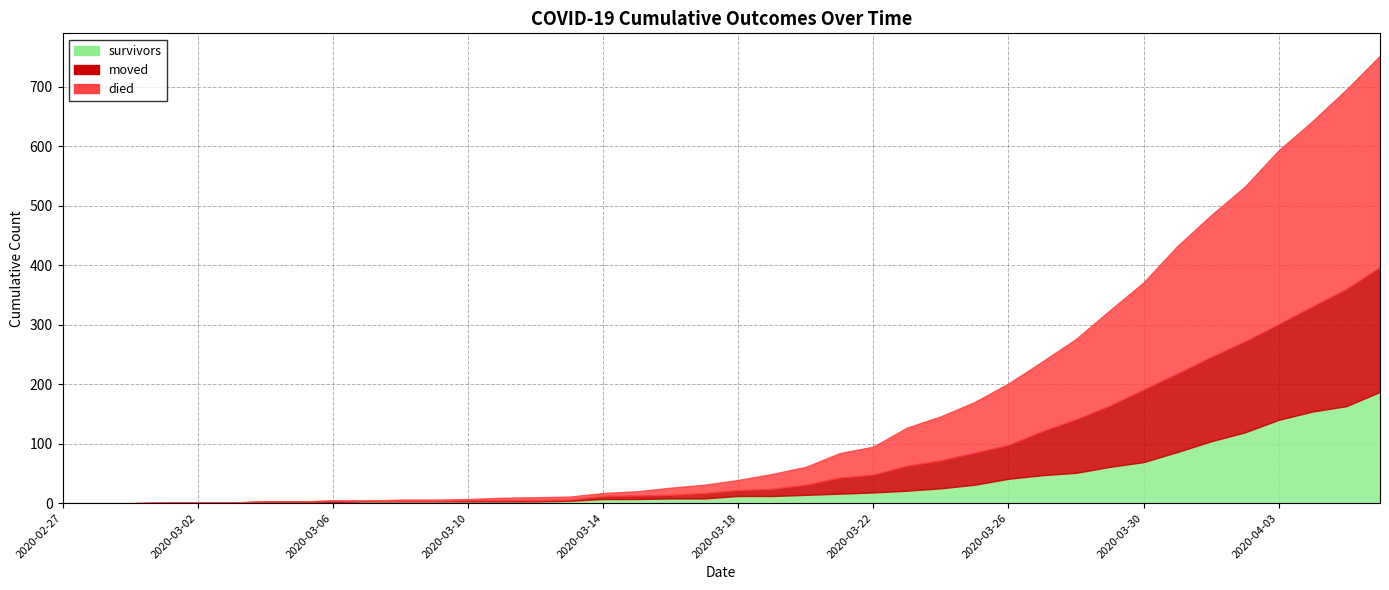

Is the value of died at 2020-02-28 greater than the value of moved at 2020-03-04?

No